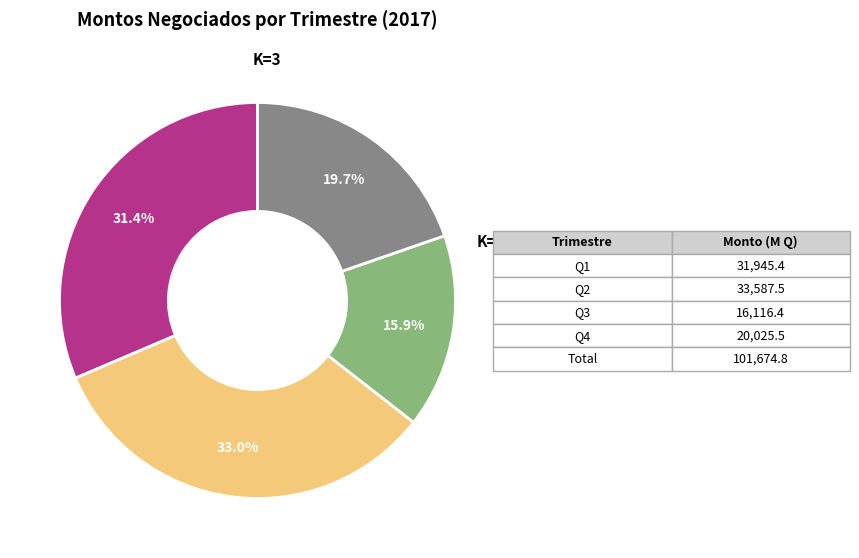

Does any single category account for the majority?

No